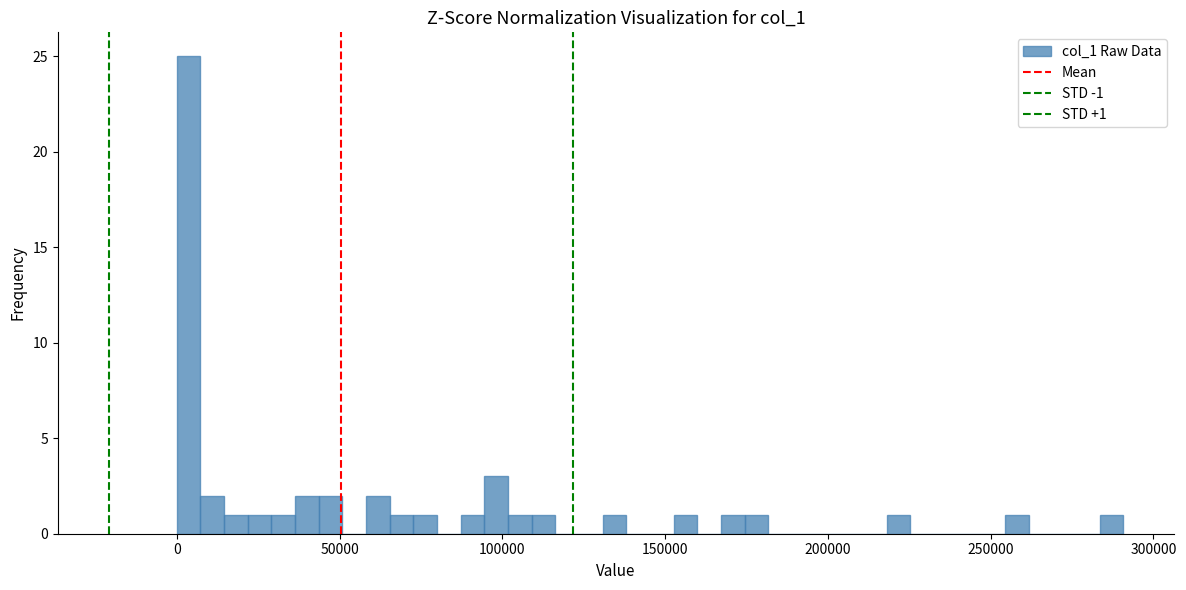

Around what value on the x-axis is the tallest bar? Give the approximate position of its centre, as read against the axis.

5000